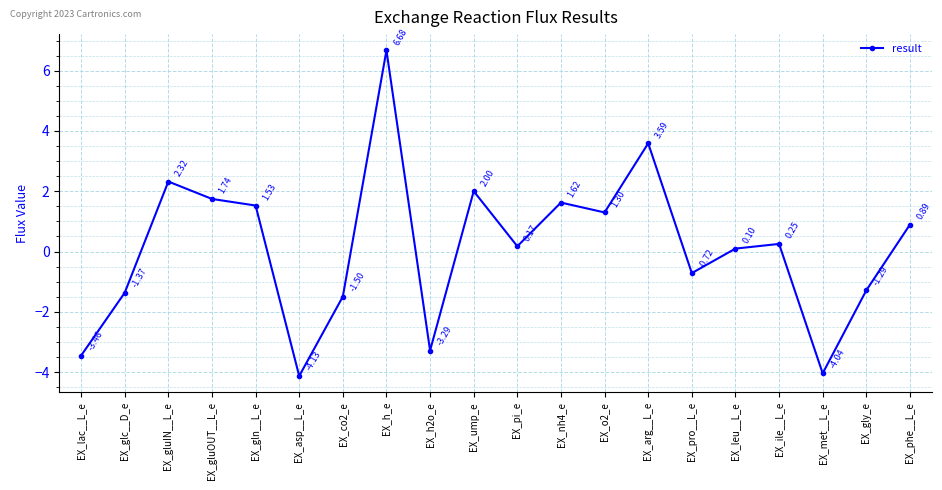

What is the label of the 5th point from the right?

EX_leu__L_e